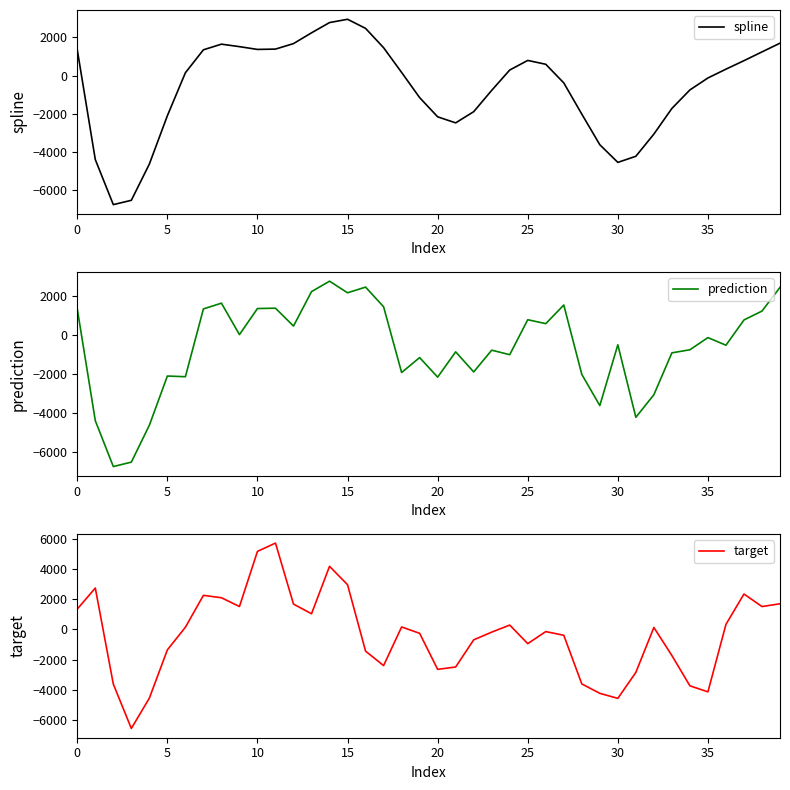

Which series has the largest range (max minus min)?

target